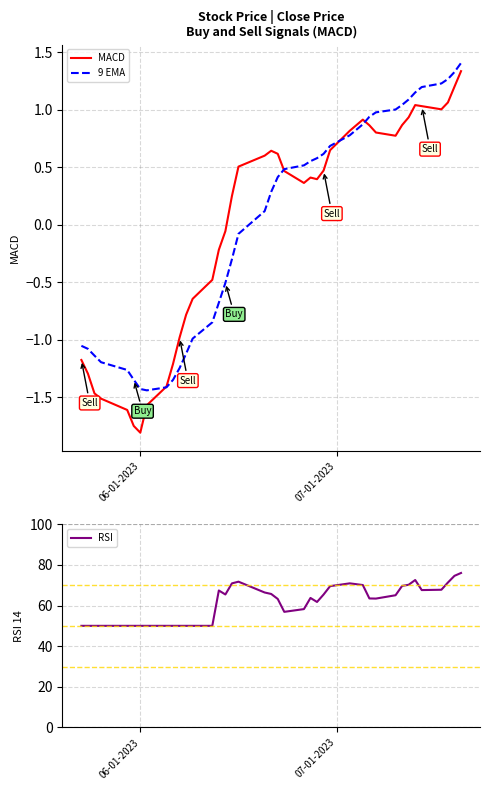

True or false: RSI and 9 EMA cross at least once.

False